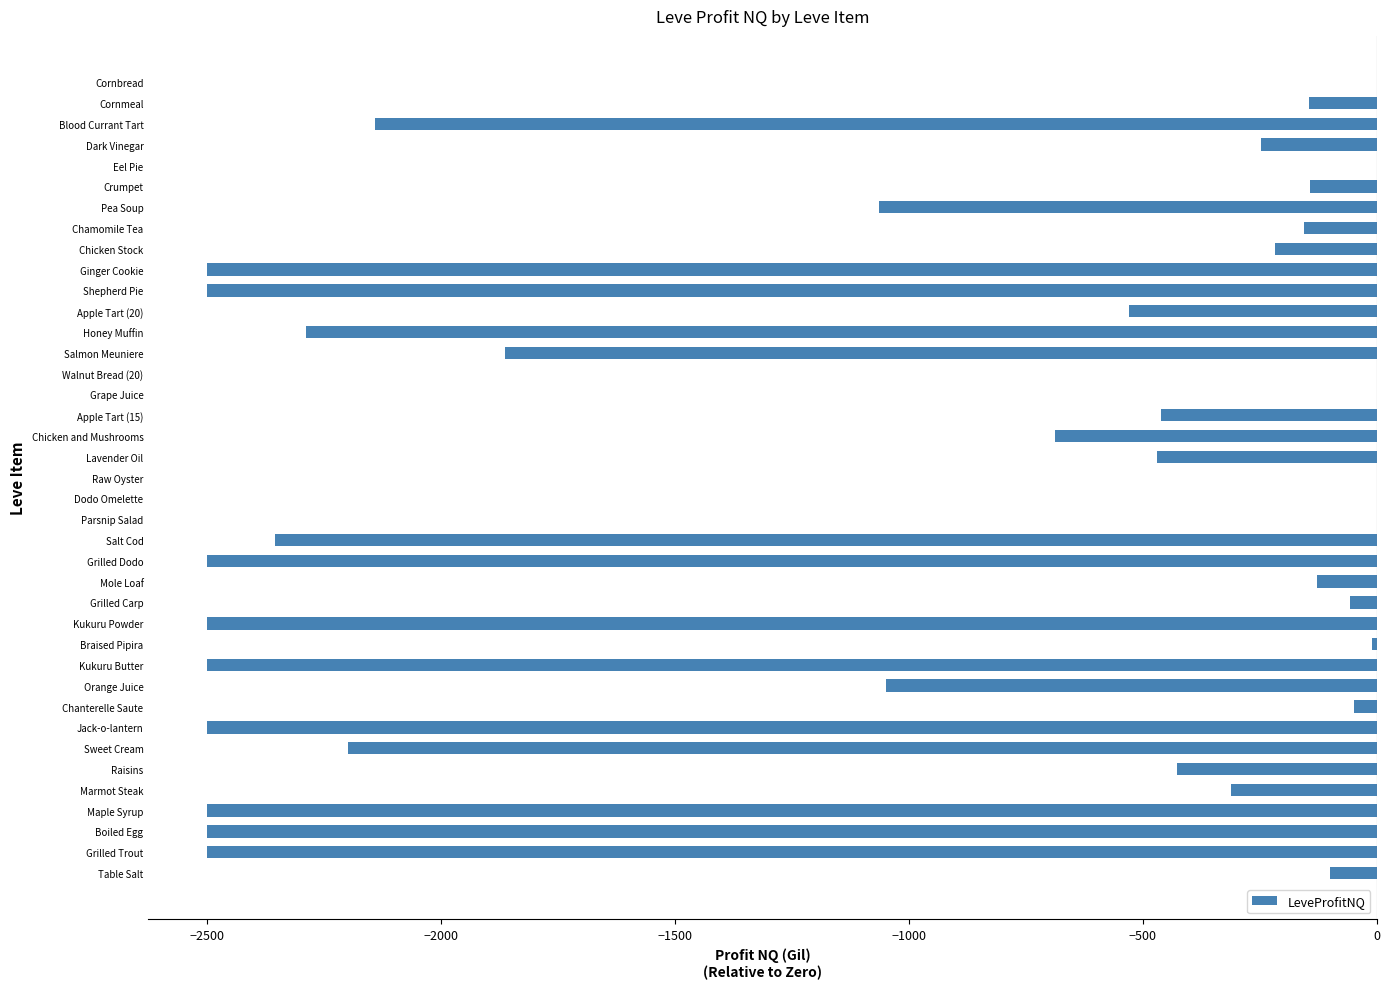

What is the change in value from Grilled Trout to Chicken and Mushrooms?

+1812.0